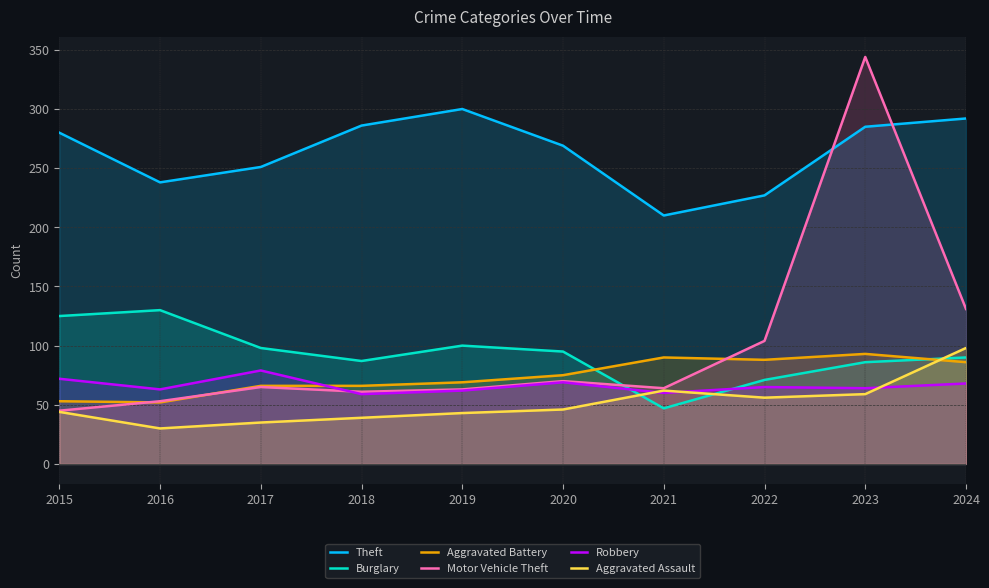

What is the spread (max minus min) of values at 2019?

257